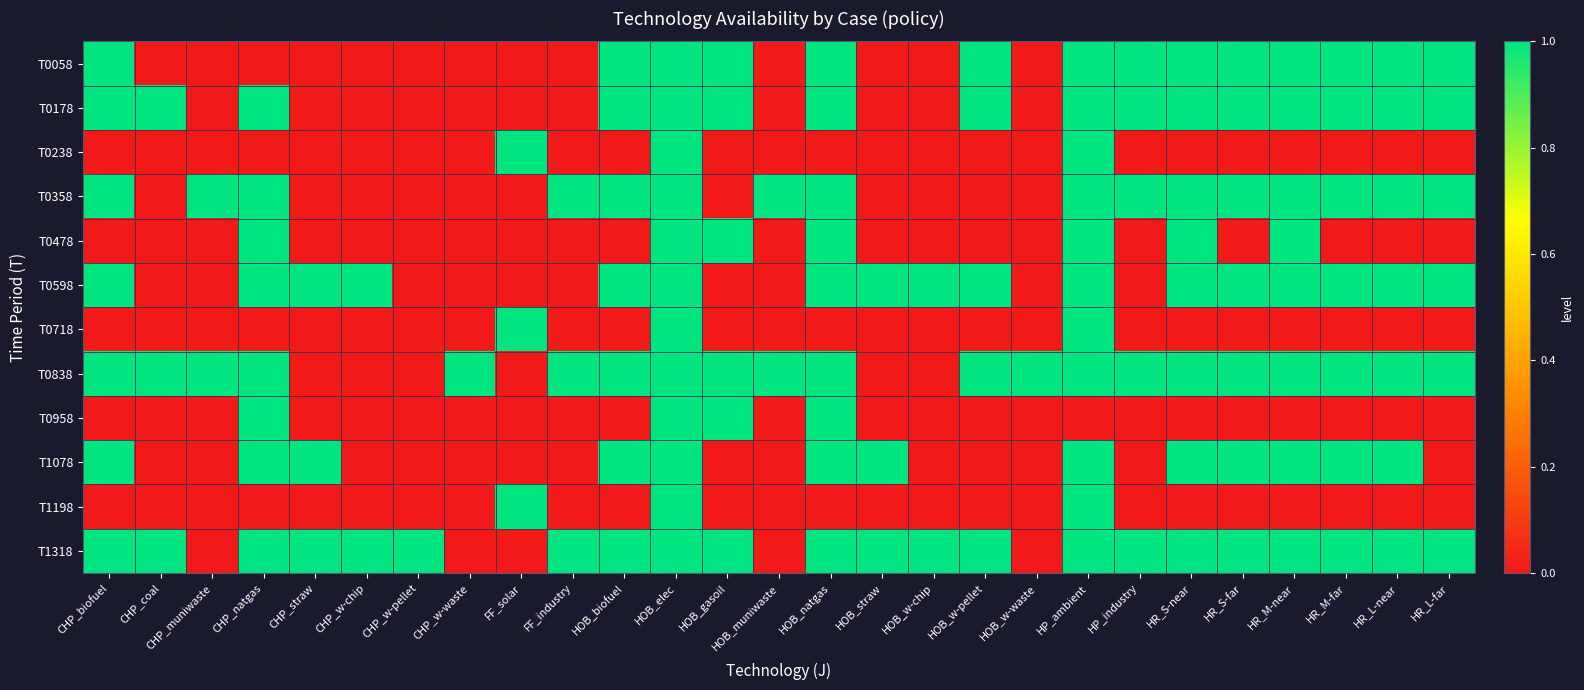

Which series has the largest total across all categories?

T1318